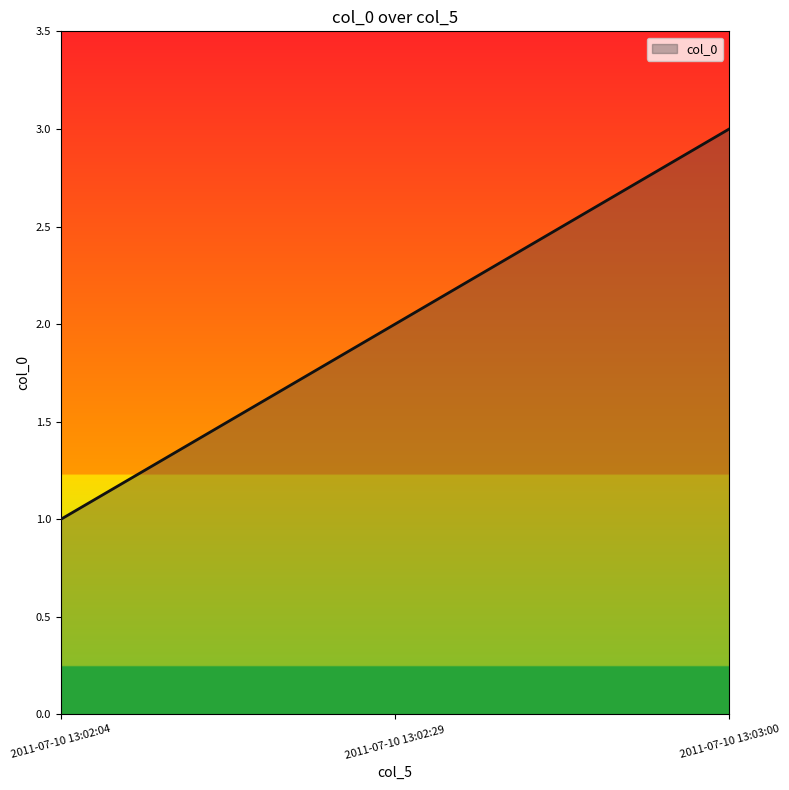

What is the ratio of the value at 2011-07-10 13:02:04 to the value at 2011-07-10 13:02:29?

0.5